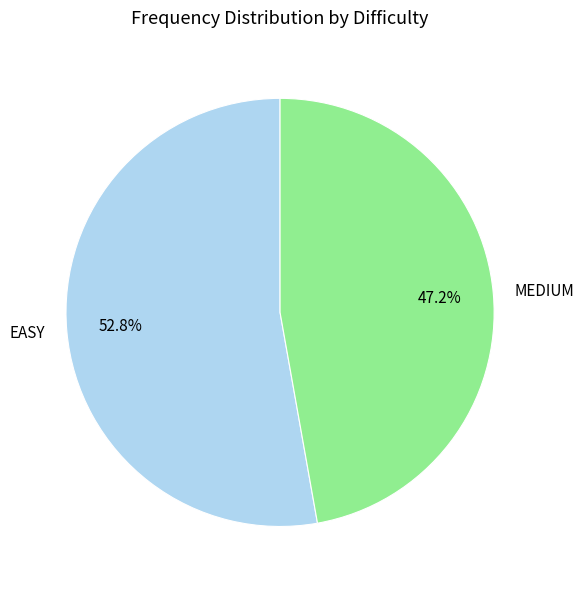

What percentage is the MEDIUM slice, to the nearest percent?

47%